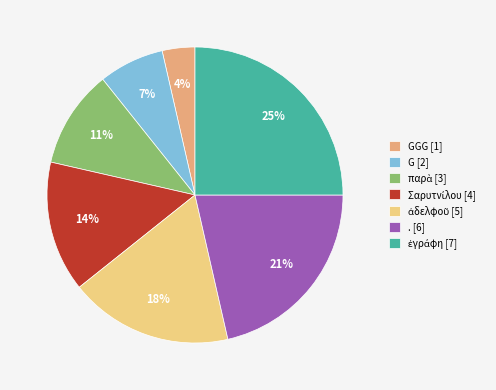

Is there a majority slice in this chart?

No